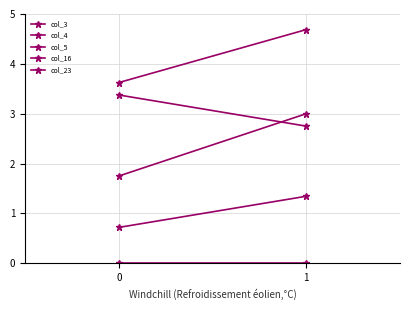

What is the sum of all col_16 values?

6.1